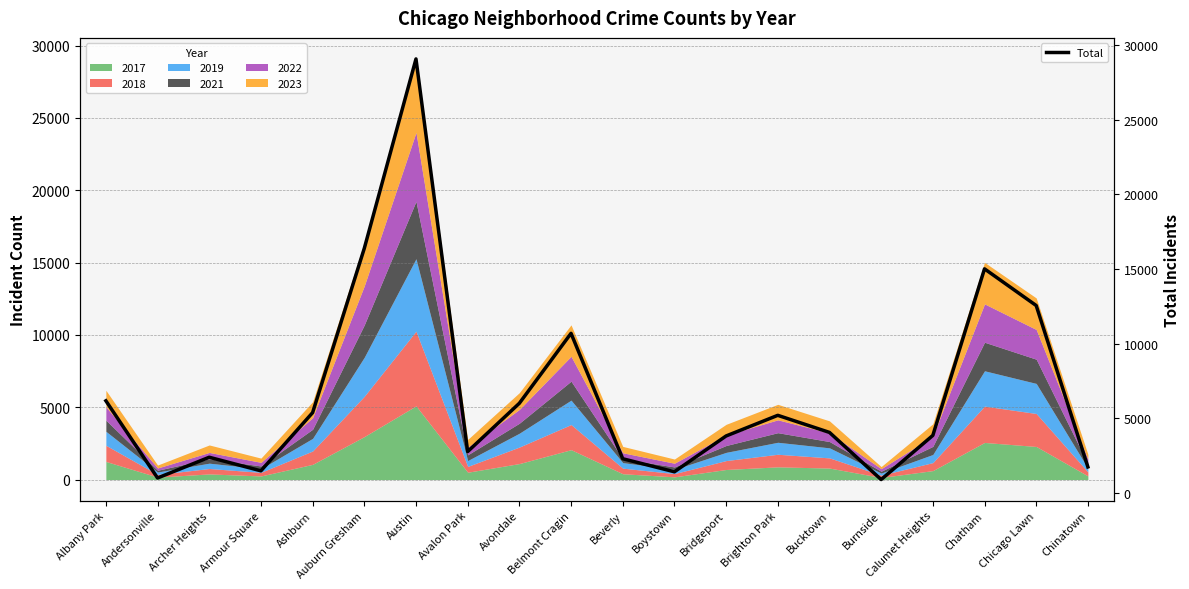

What is the value of the 10th point from the left?

10694